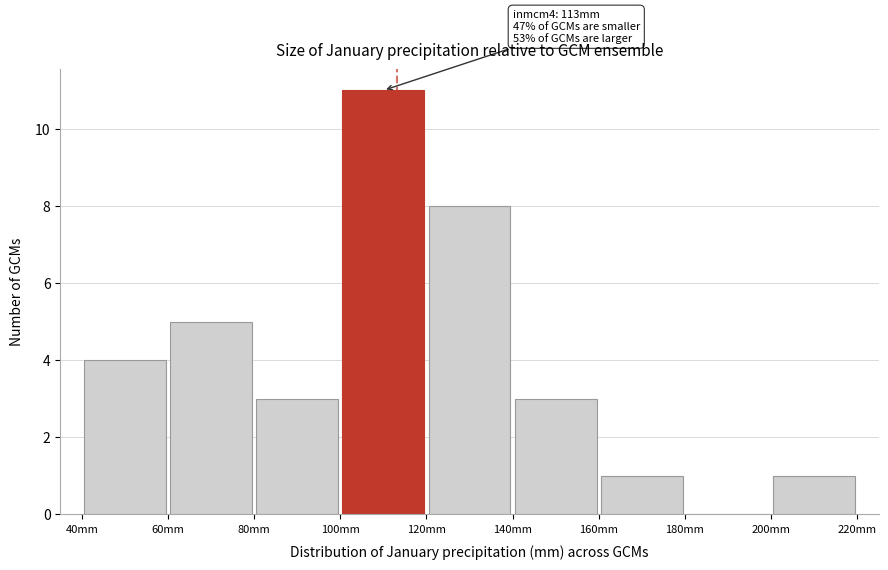

Which range on the x-axis has the tallest bar?

100 to 120